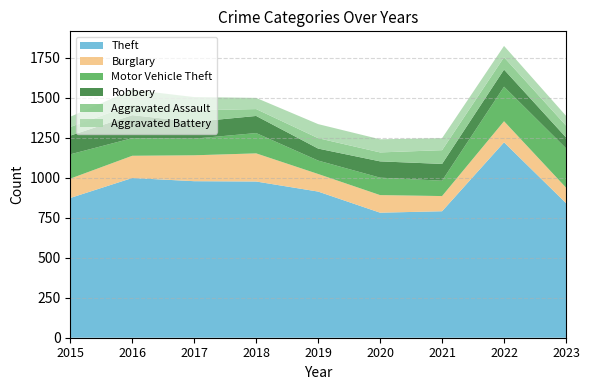

Reading left to right, extract all data points from this chart.

Theft: 874	999	979	977	914	782	791	1222	842
Burglary: 121	139	162	176	110	110	95	132	97
Motor Vehicle Theft: 152	110	104	127	84	109	96	216	246
Robbery: 117	144	105	107	75	102	105	107	68
Aggravated Assault: 54	66	72	43	65	56	86	77	74
Aggravated Battery: 64	93	83	70	88	82	75	71	61